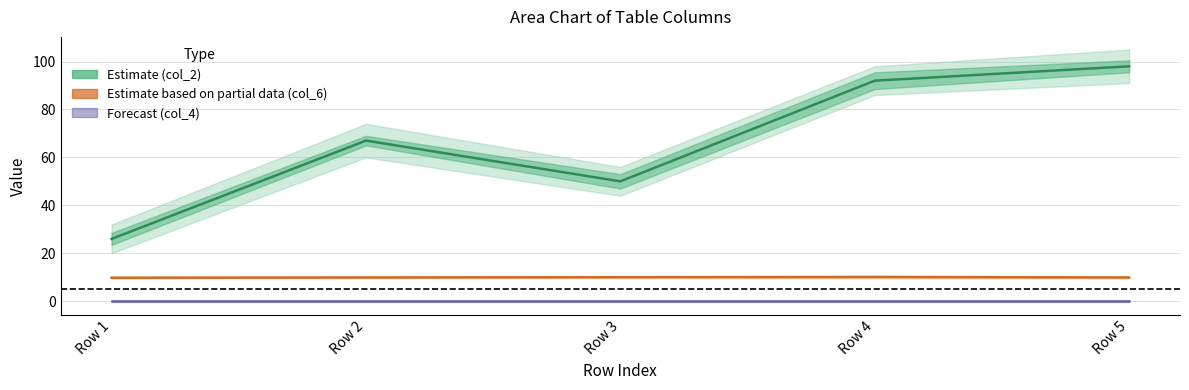

How many interior local peaks does the Estimate based on partial data (col_6) series have?

1